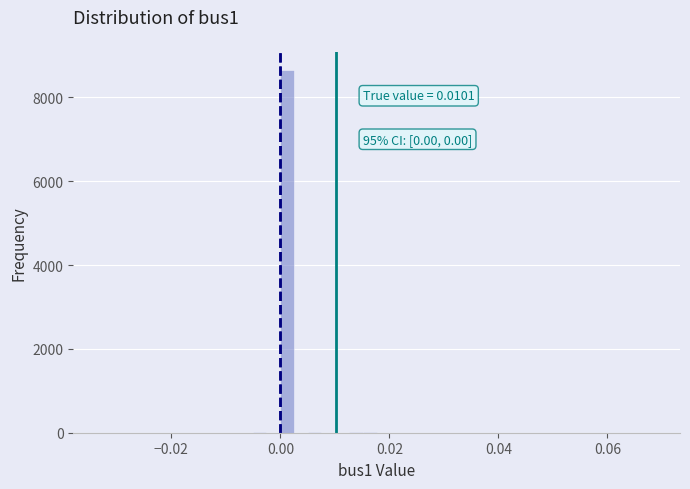

Around what value on the x-axis is the tallest bar? Give the approximate position of its centre, as read against the axis.

0.002